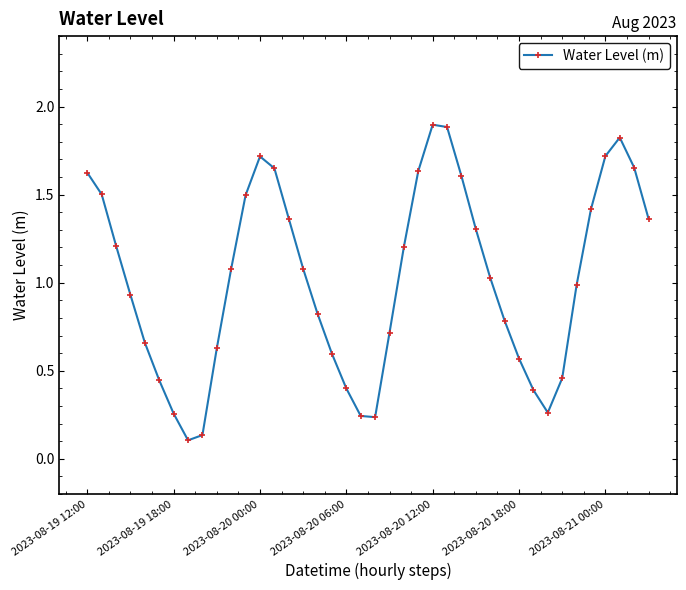

How many interior local peaks (higher than both neighbors) does the data have?

3